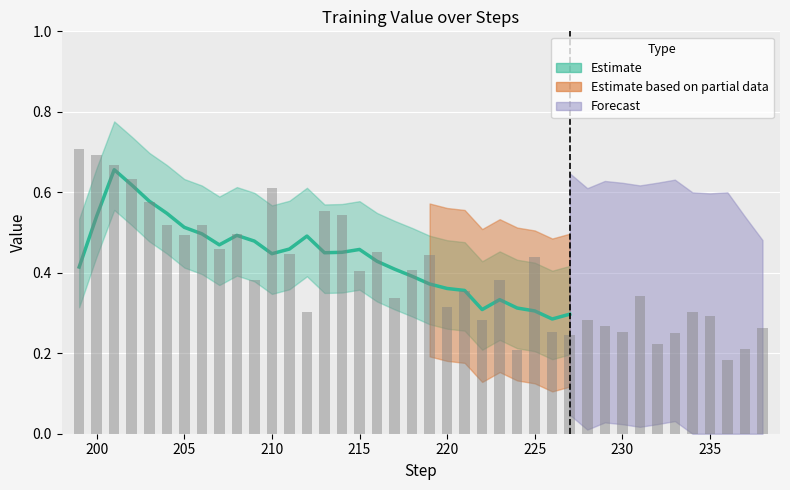

Are the bars horizontal?

No